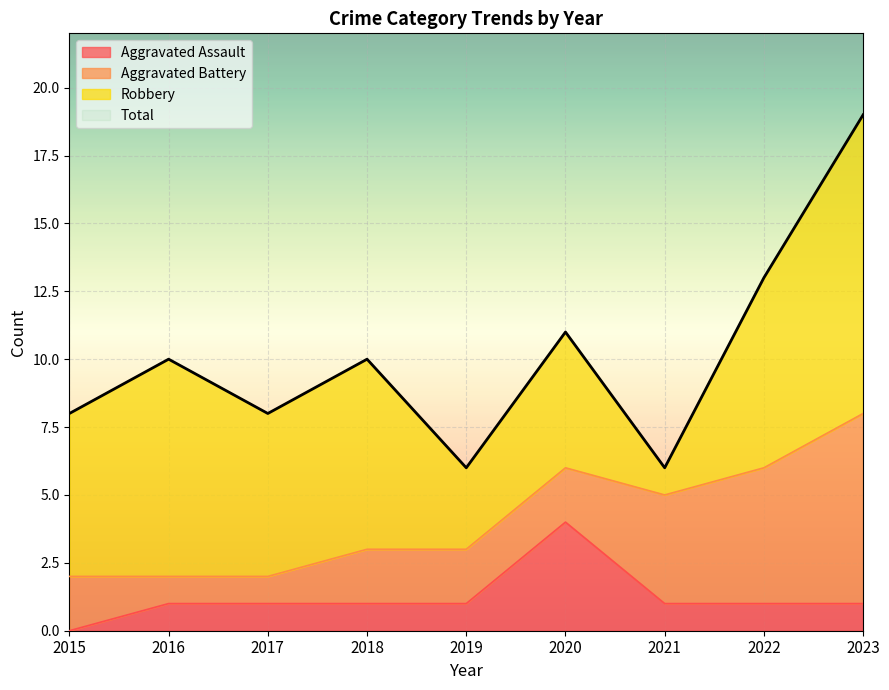

The Aggravated Assault series shows 0 at 2015. True or false?

True